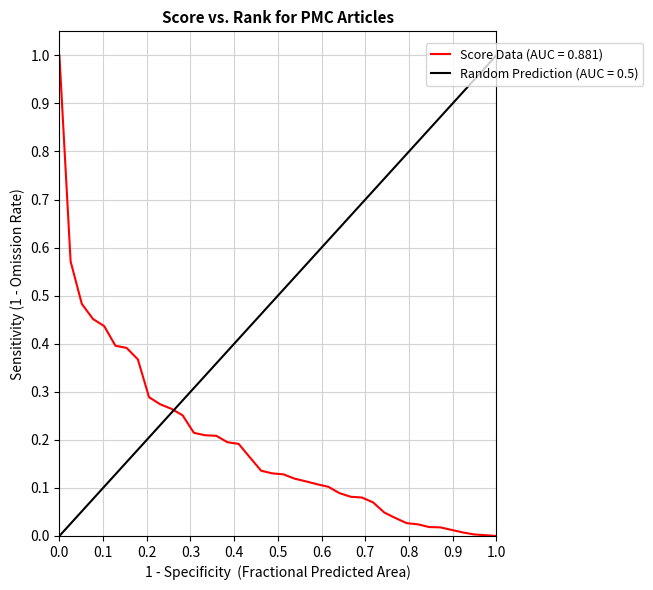

The value at 34 is 0.0. True or false?

False